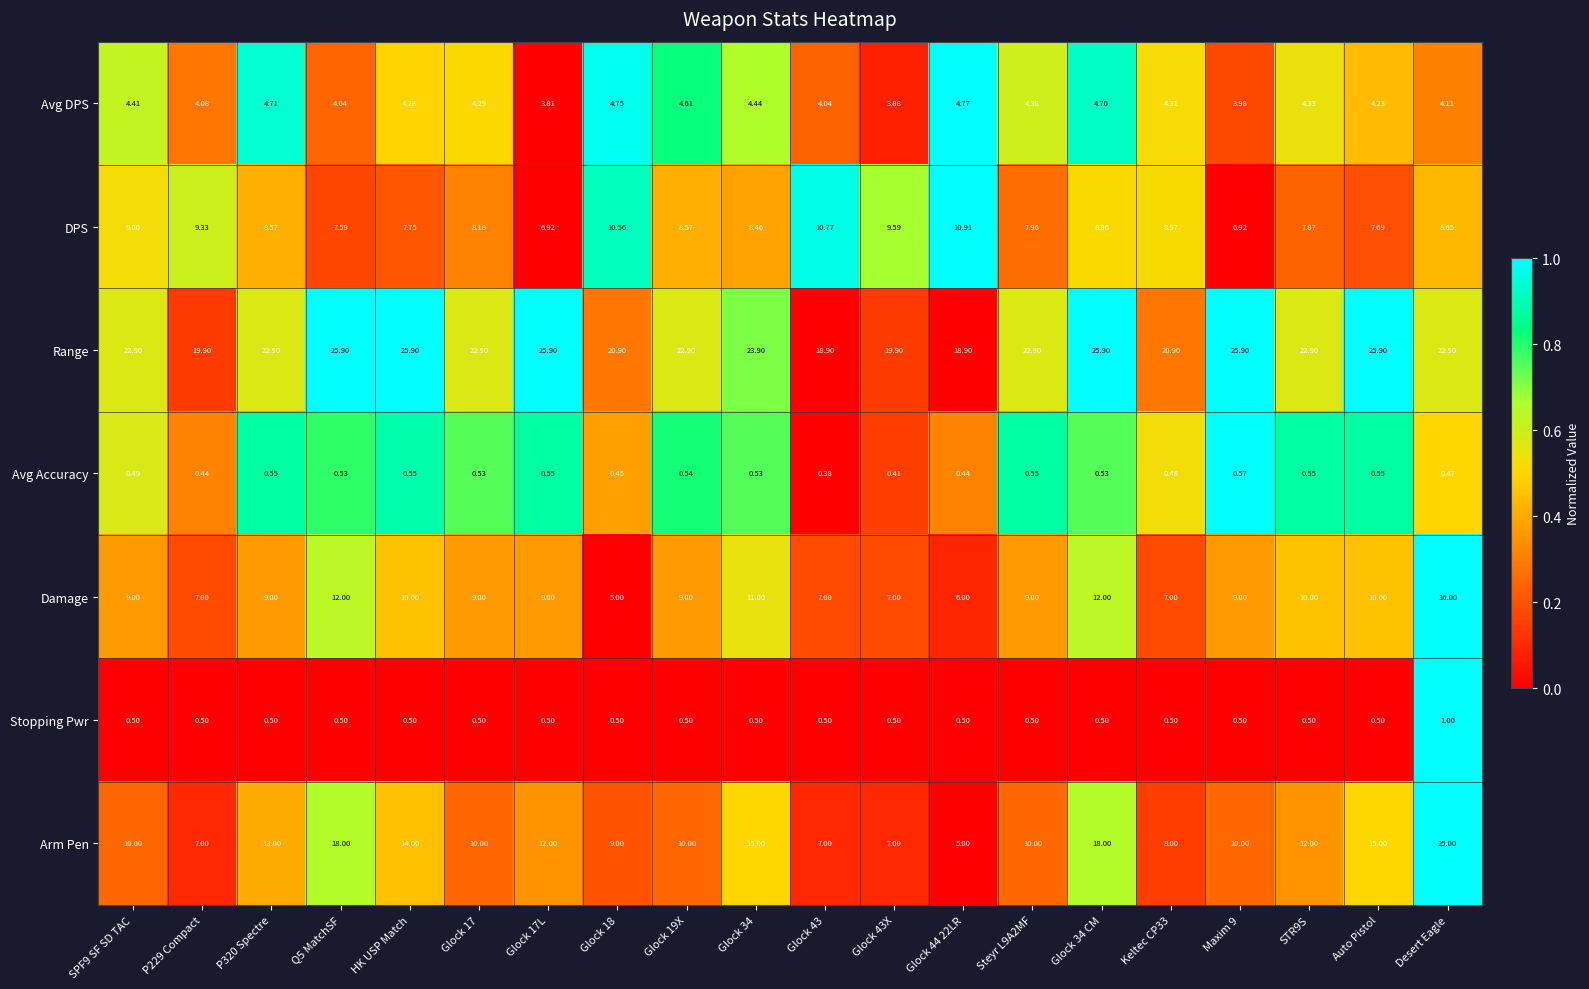

Is the value of Arm Pen at Auto Pistol greater than the value of Damage at STR9S?

Yes